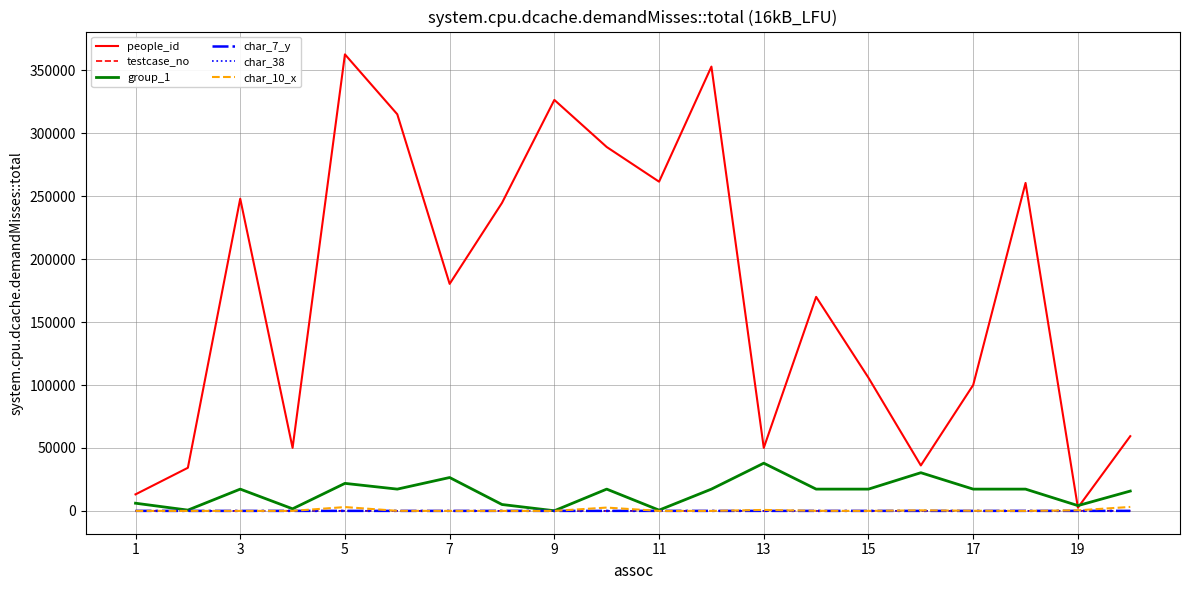

What is the difference between the second highest and second lowest values in the testcase_no series?

89